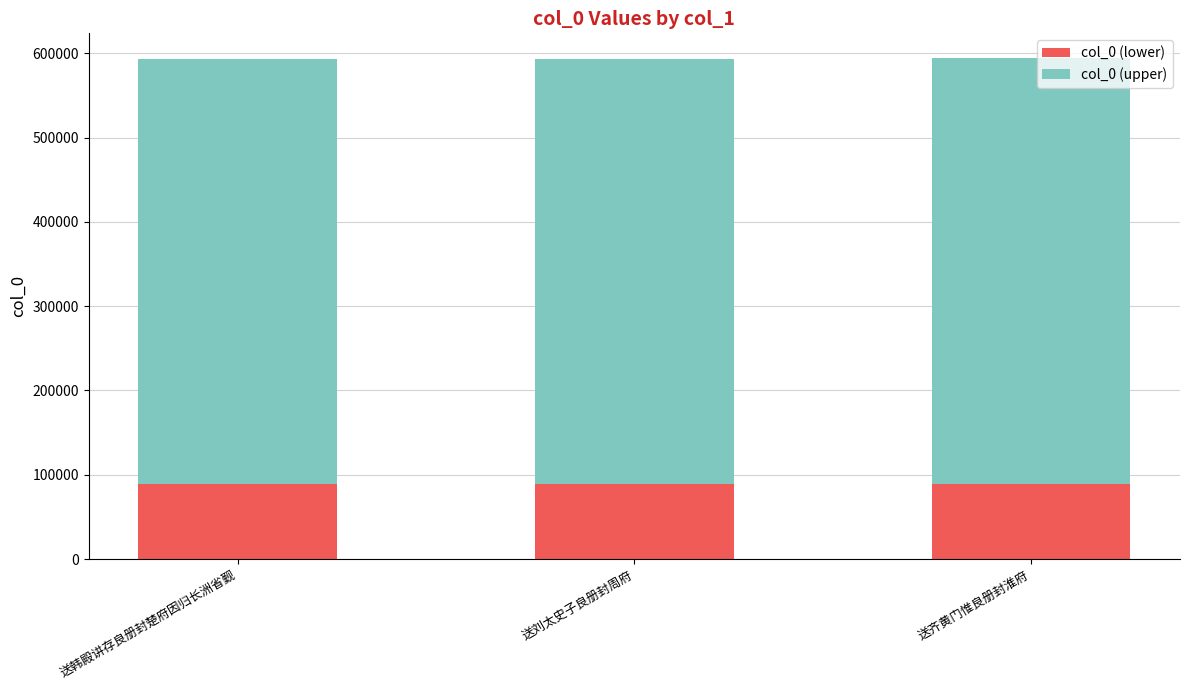

What is the minimum value for col_0 (lower)?

89030.6